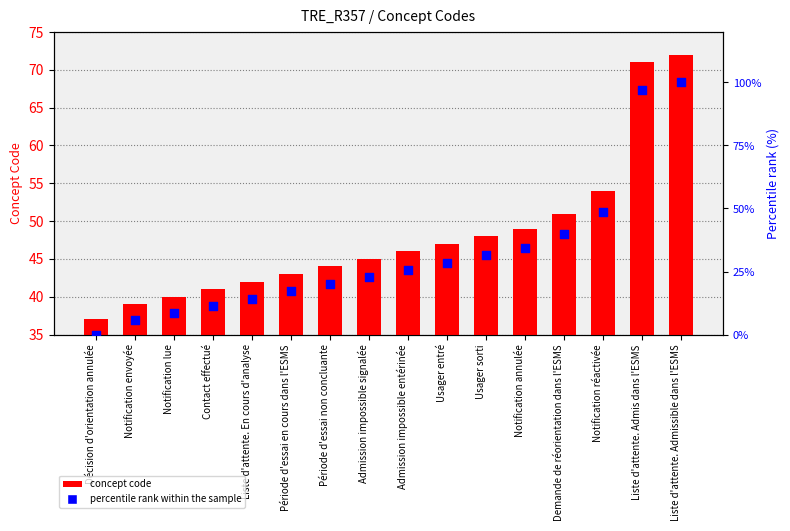

Which series contains the highest Y value?

percentile rank within the sample